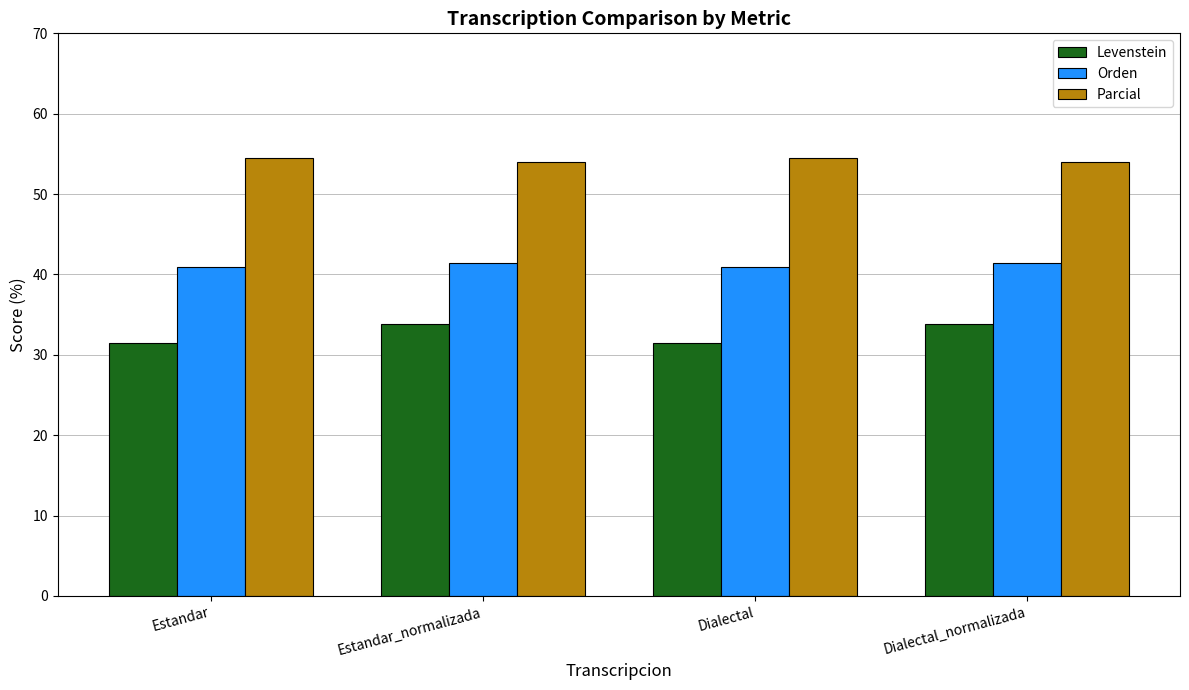

List the series in order of their overall mean, lowest first.

Levenstein, Orden, Parcial